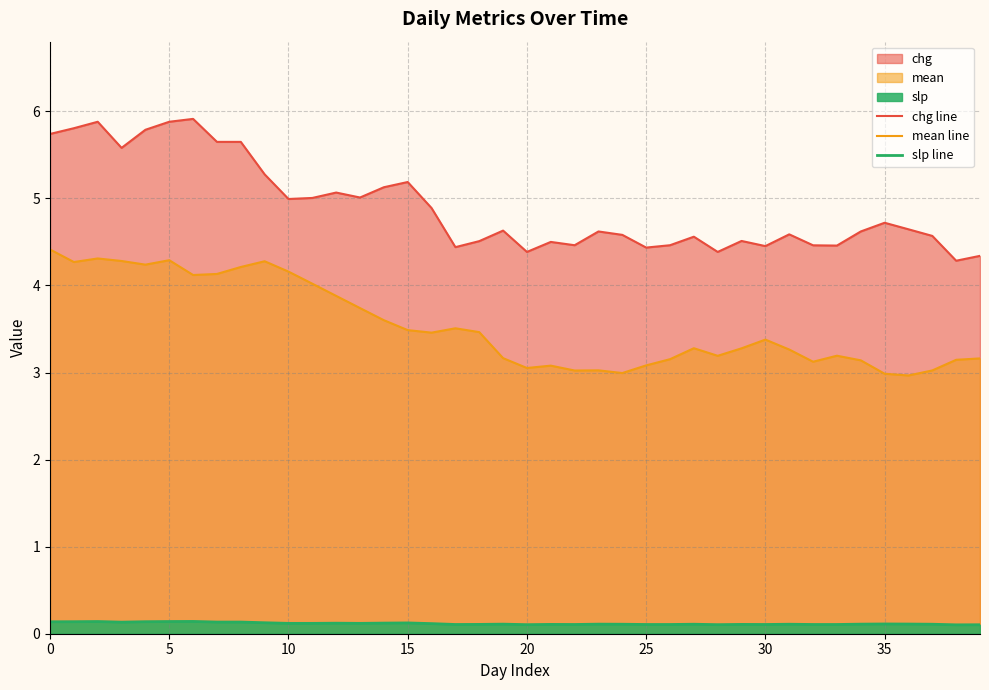

At how many categories does at least one series exceed 0?

40